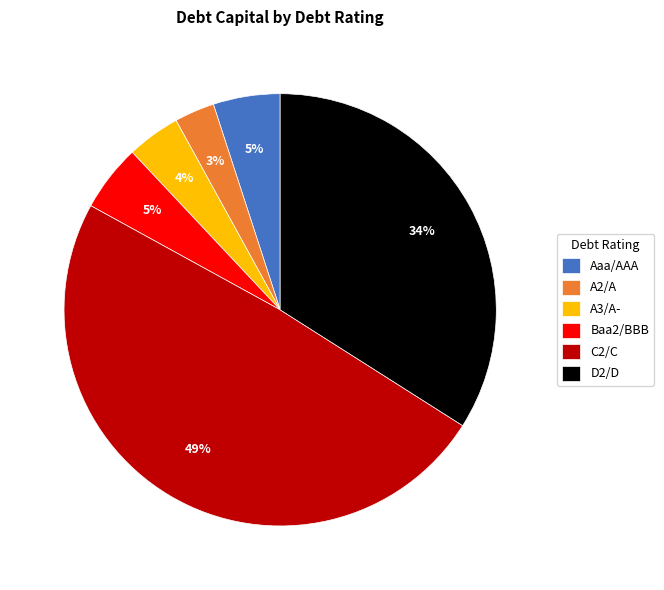

To the nearest percent, what percentage of the pie is A3/A-?

4%